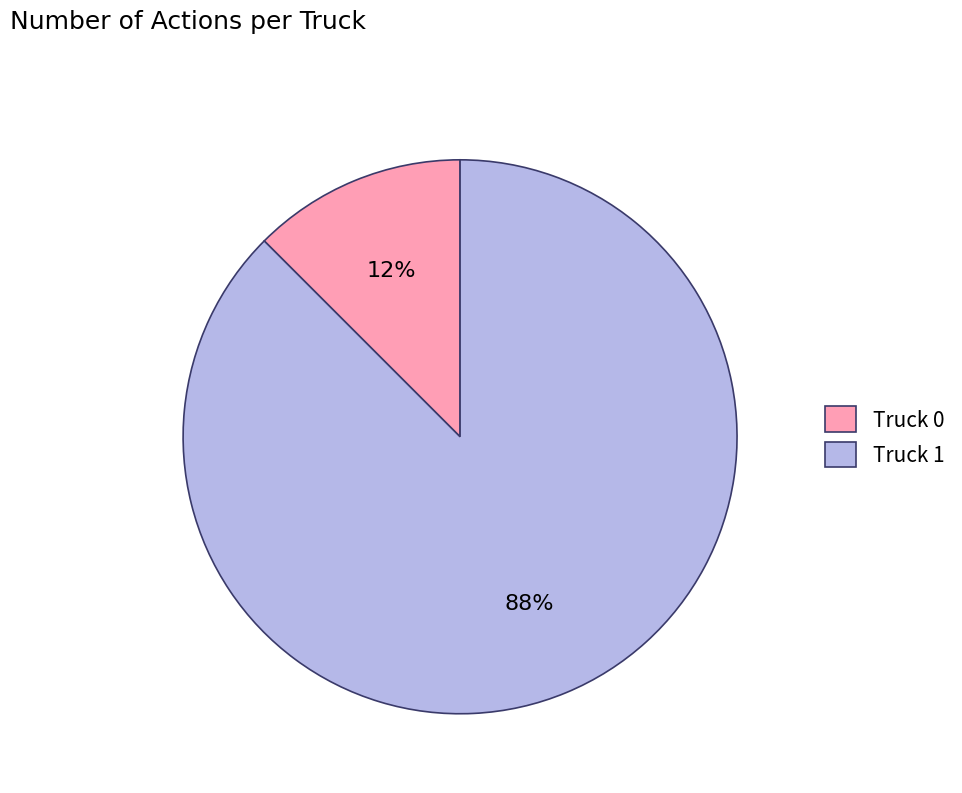

What is the largest slice in the pie chart?

Truck 1